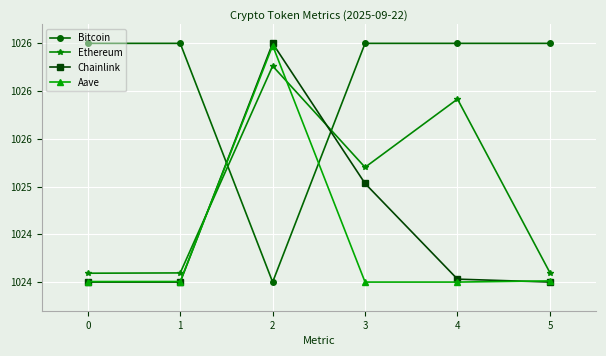

What are all the series names shown in the legend?

Bitcoin, Ethereum, Chainlink, Aave